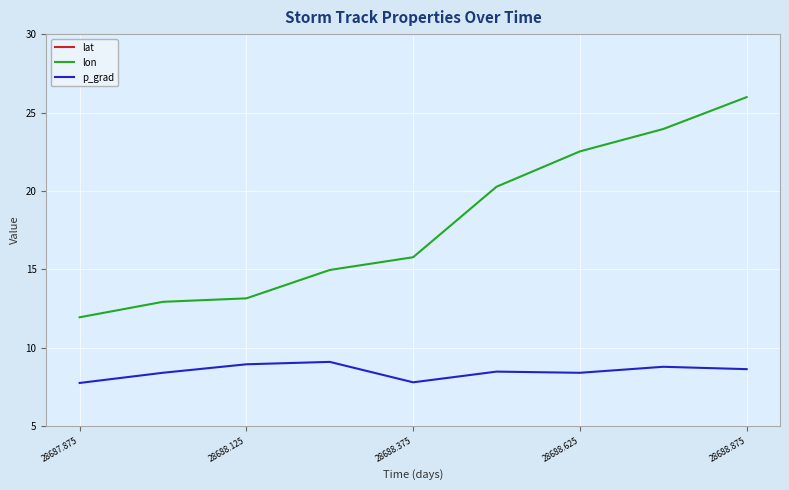

True or false: lon and p_grad cross at least once.

False